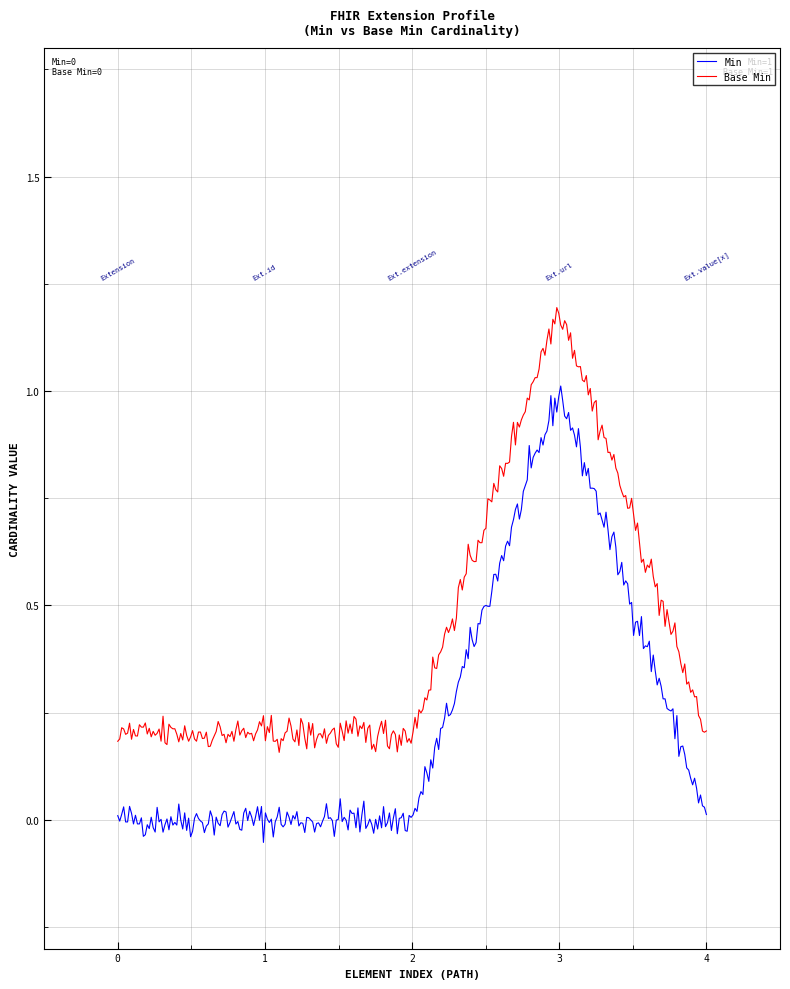

True or false: Base Min and Min cross at least once.

False